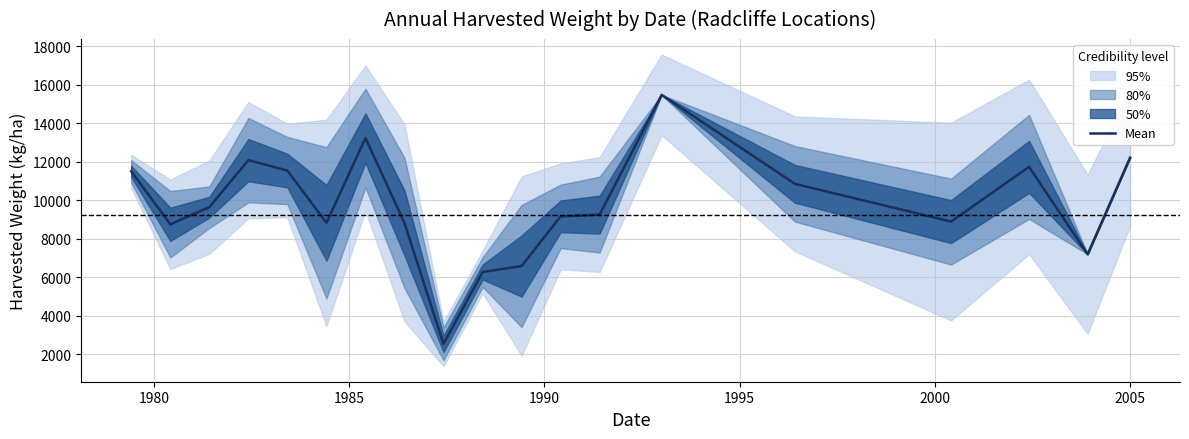

What is the highest value of the Mean series?

15469.0